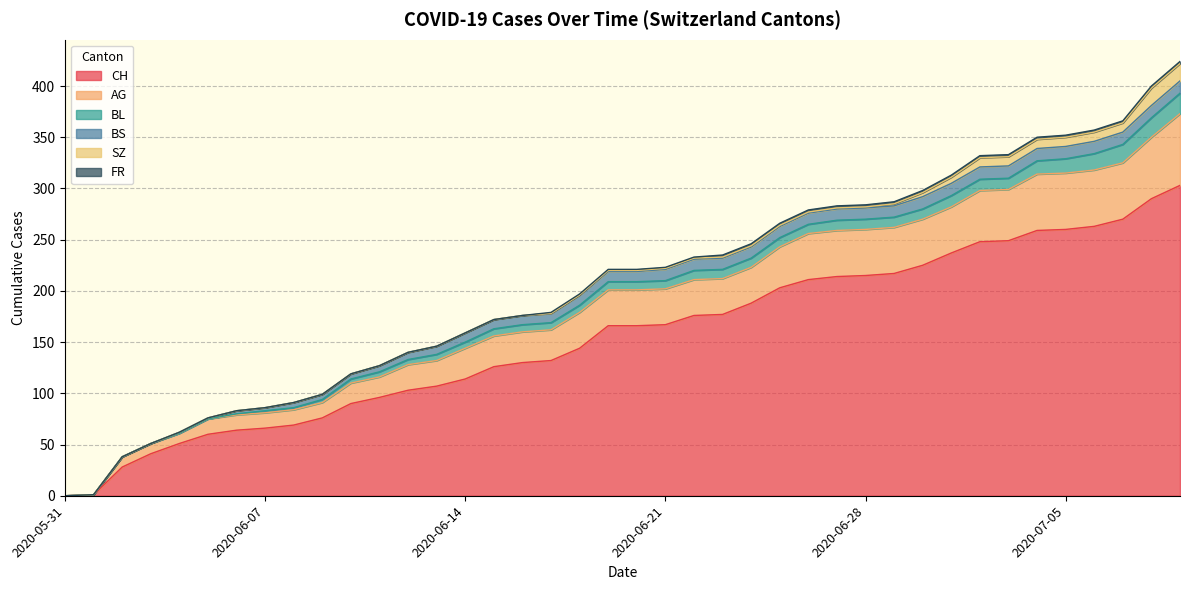

True or false: BL has a value of 7 at 2020-06-11.

False